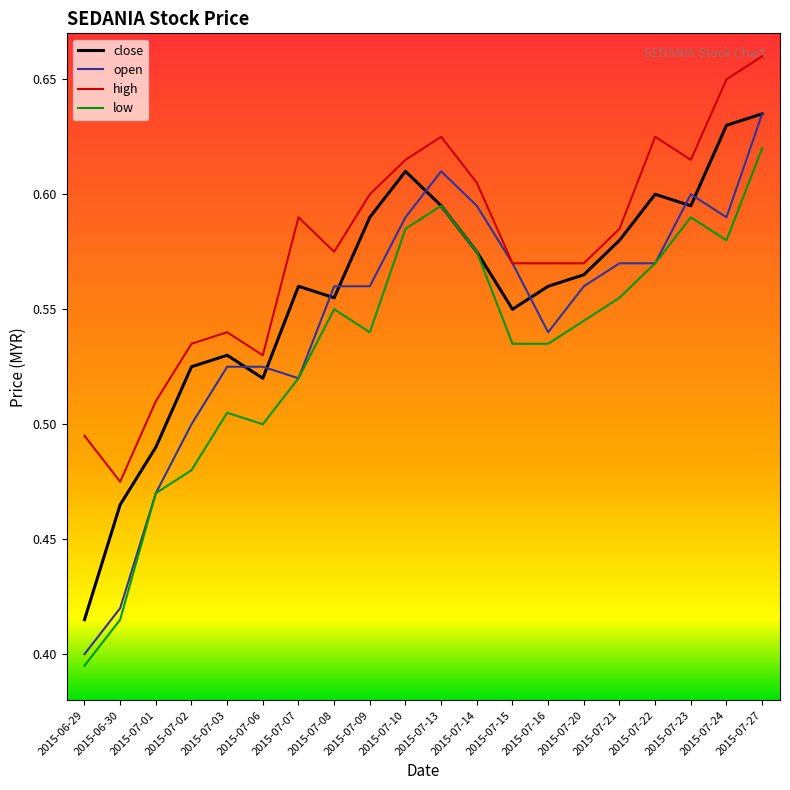

What position from the left is 2015-07-09?

9